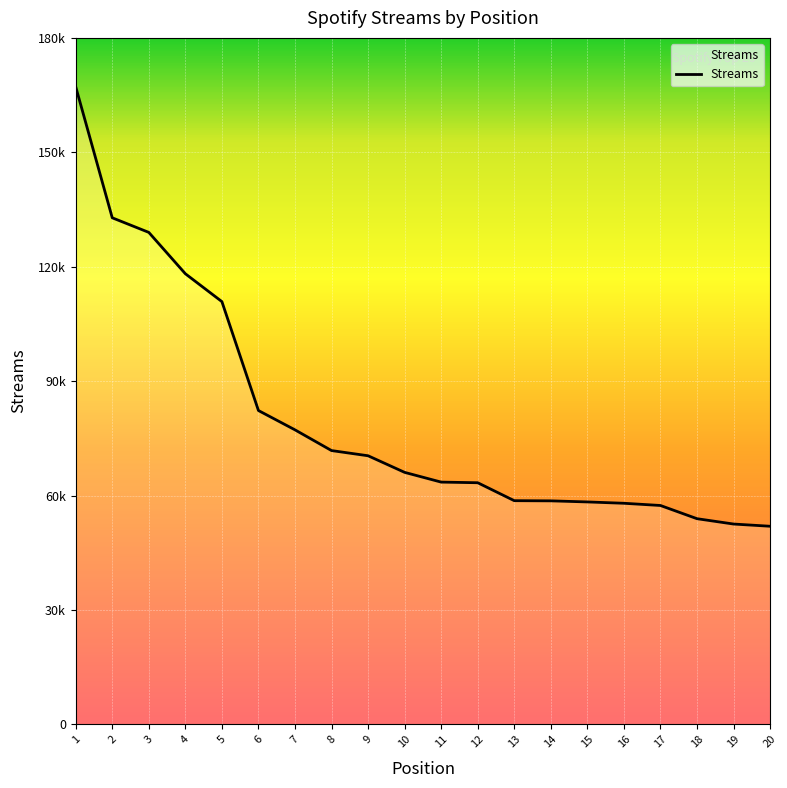

Is this an area chart (filled region under the line)?

No